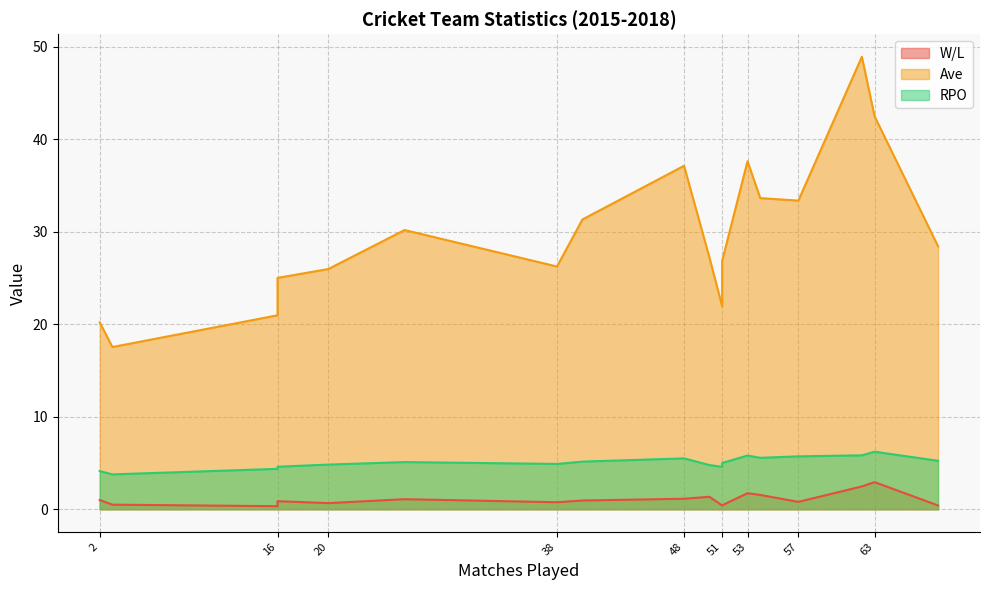

At how many categories does at least one series exceed 14?

18